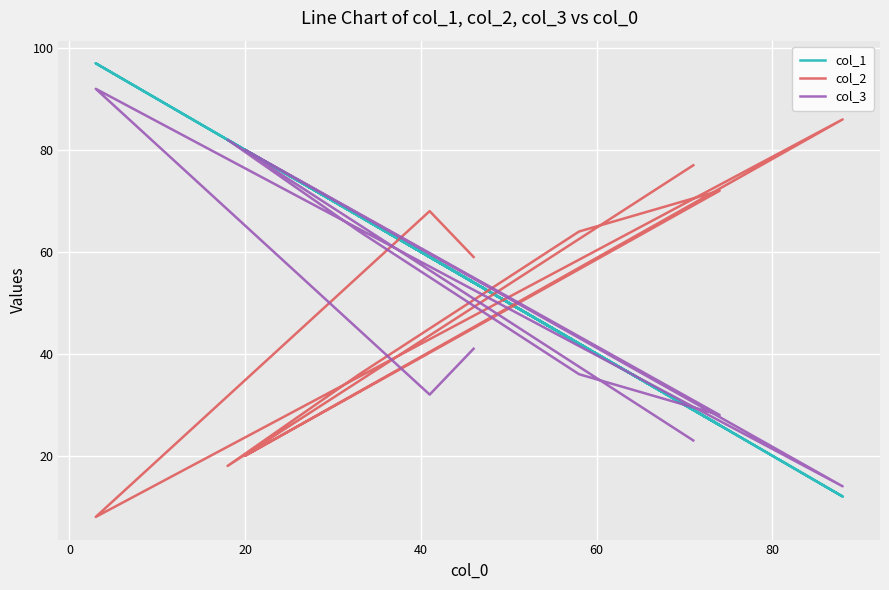

What is the difference between the second highest and second lowest values in the col_2 series?

59